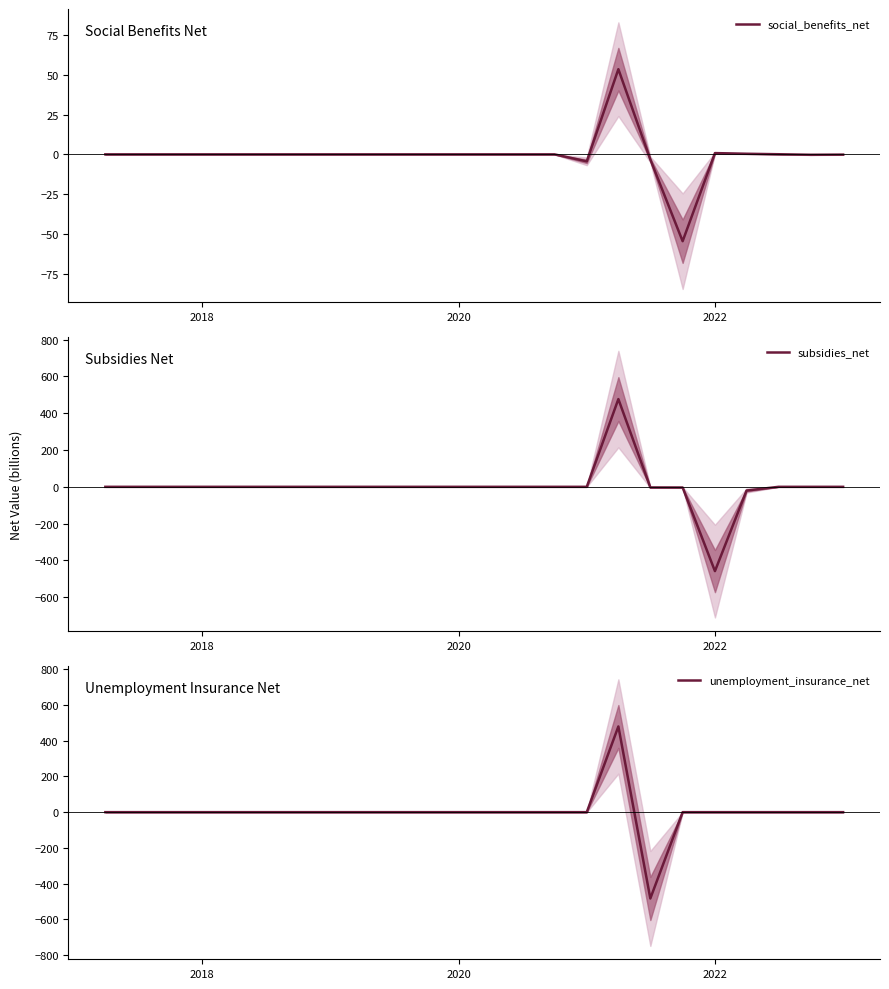

True or false: subsidies_net has more than 2 interior local peaks.

False